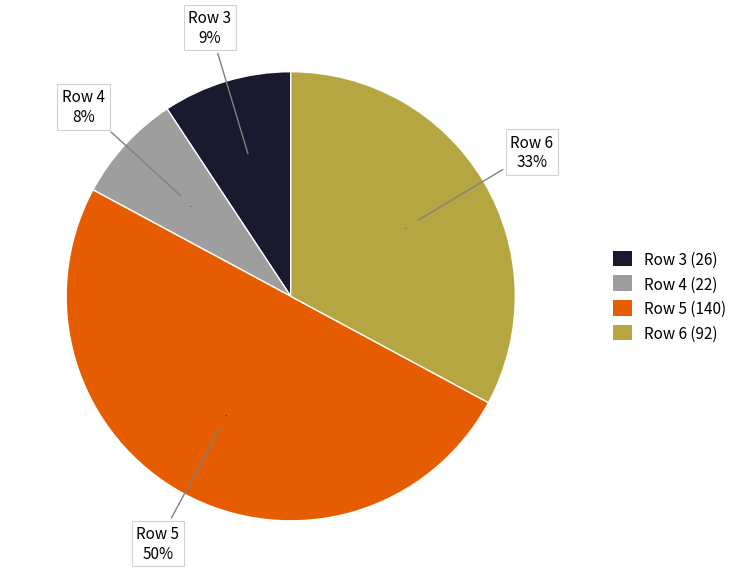

Approximately how many times larger is the value at Row 6 compared to Row 5?

0.7